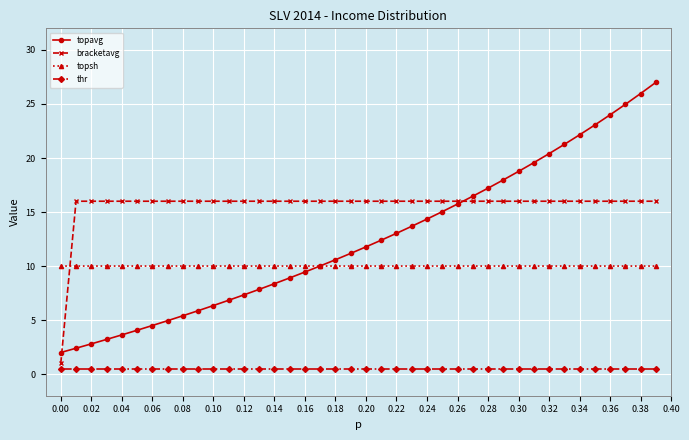

What is the maximum value shown in the chart?

27.0